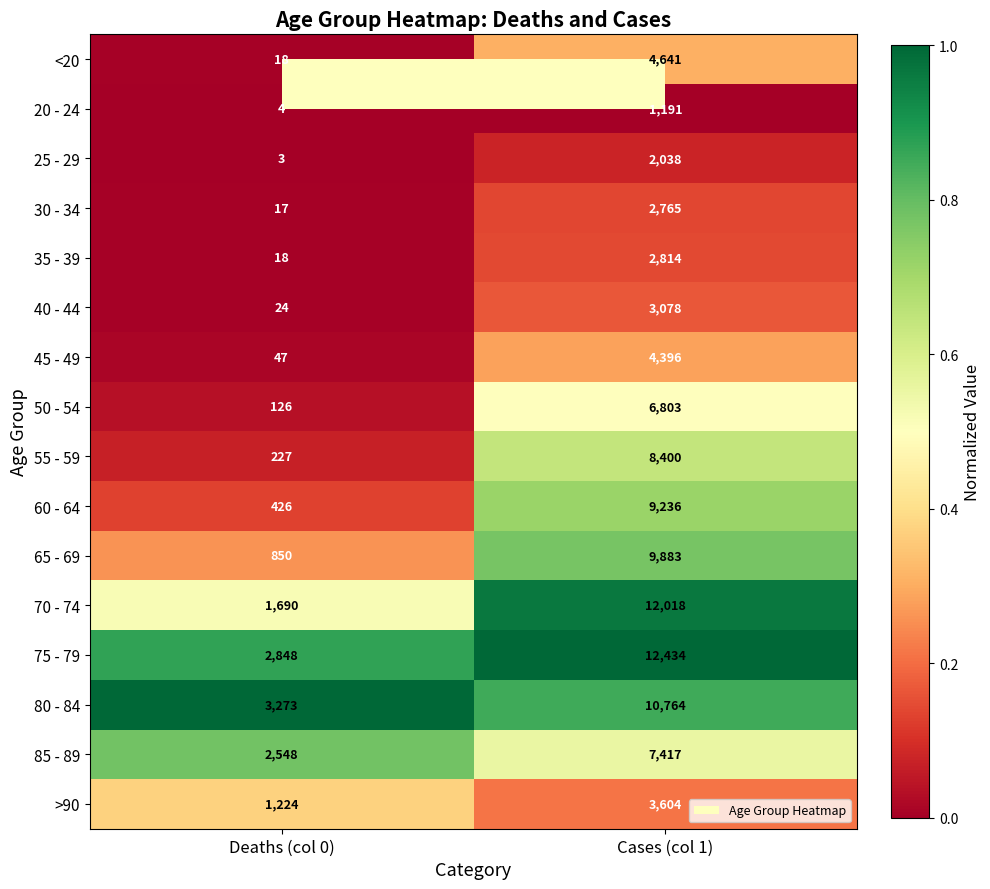

Which series has the largest total across all categories?

75 - 79